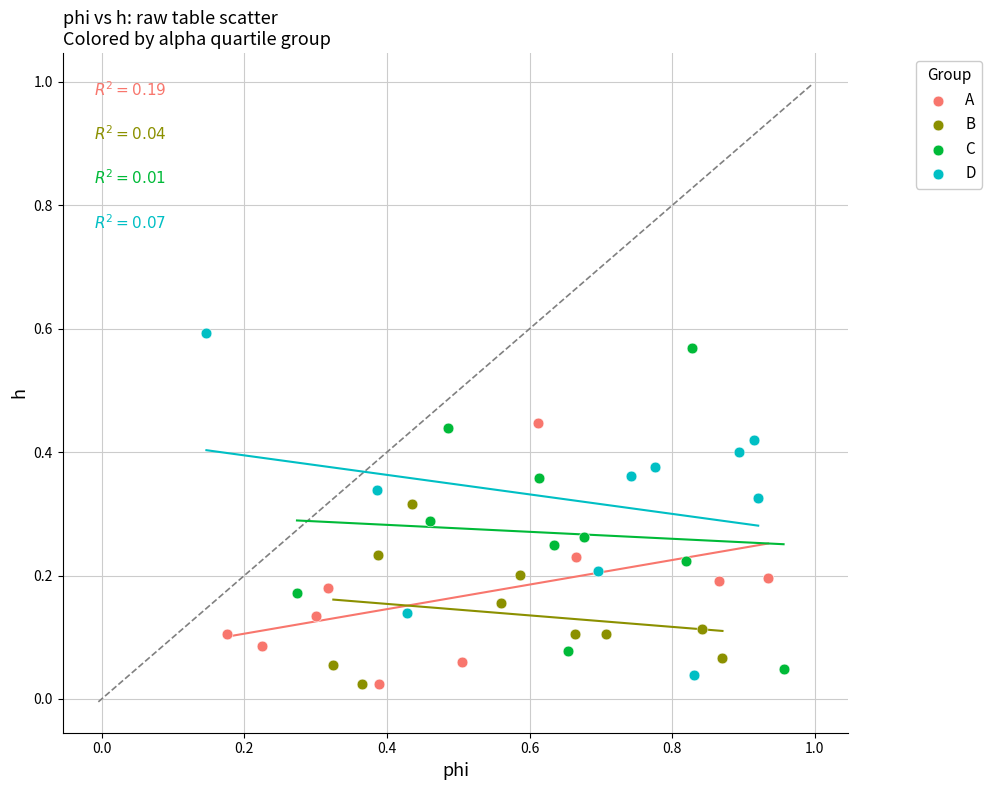

What are all the series names shown in the legend?

A, B, C, D